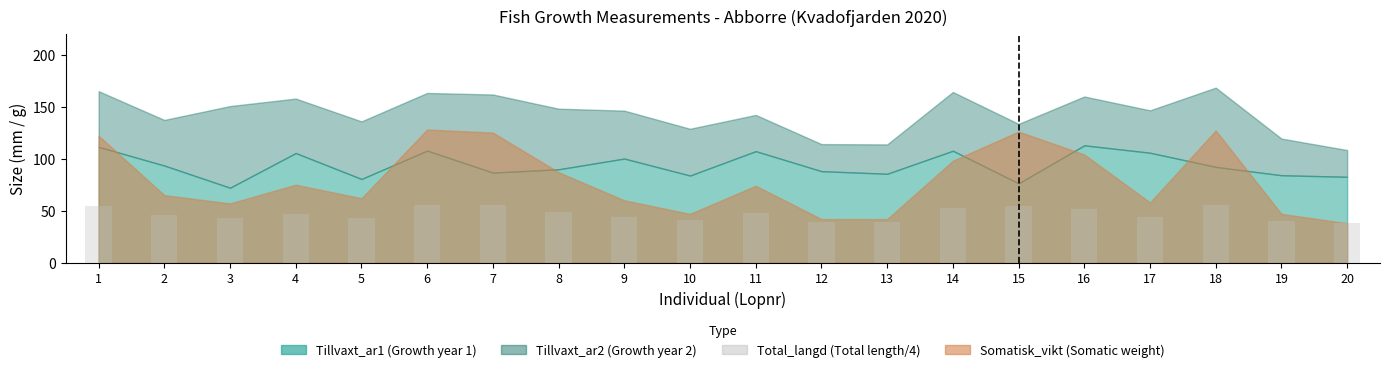

What is the maximum value shown in the chart?

55.5